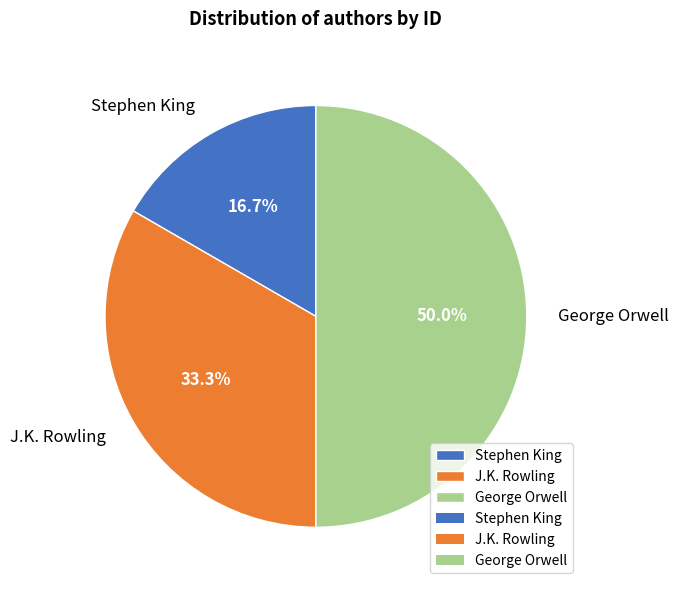

Is it true that J.K. Rowling is 33% of the pie?

True